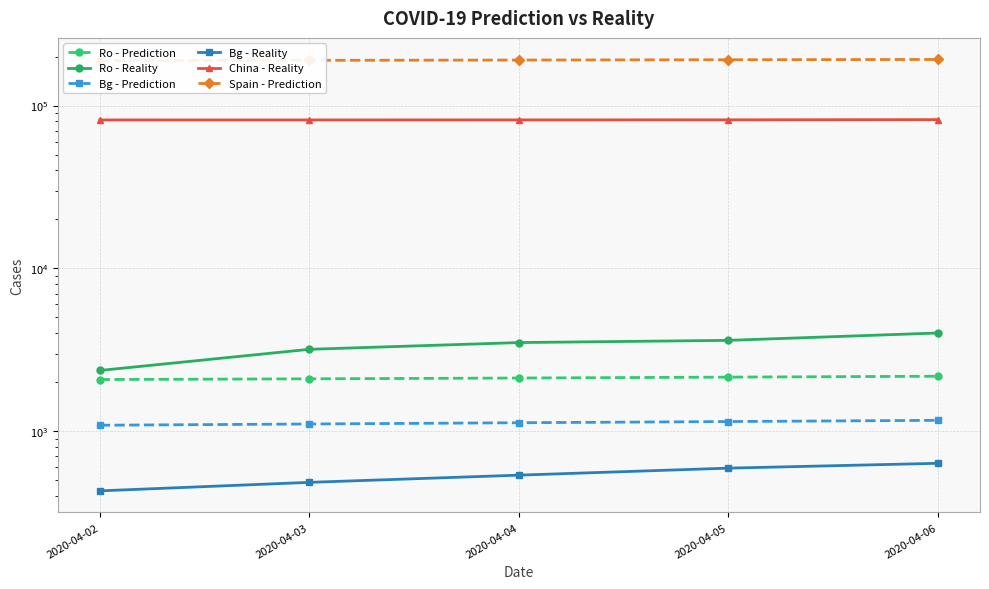

Reading left to right, transcribe all the data shown in this chart.

Ro - Prediction: 2076	2097	2121	2148	2175
Ro - Reality: 2360	3183	3502	3613	4010
Bg - Prediction: 1088	1107	1127	1146	1166
Bg - Reality: 430	485	537	593	635
China - Reality: 81589	81604	81639	81708	81953
Spain - Prediction: 188699	189501	190303	191104	191906